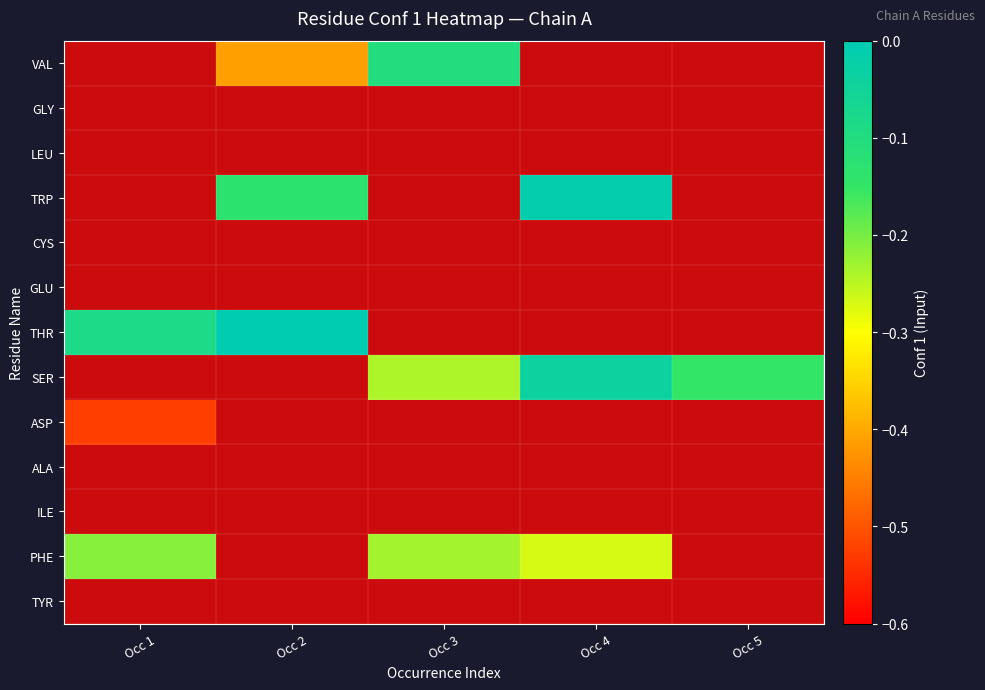

How many data points does each series have?

5